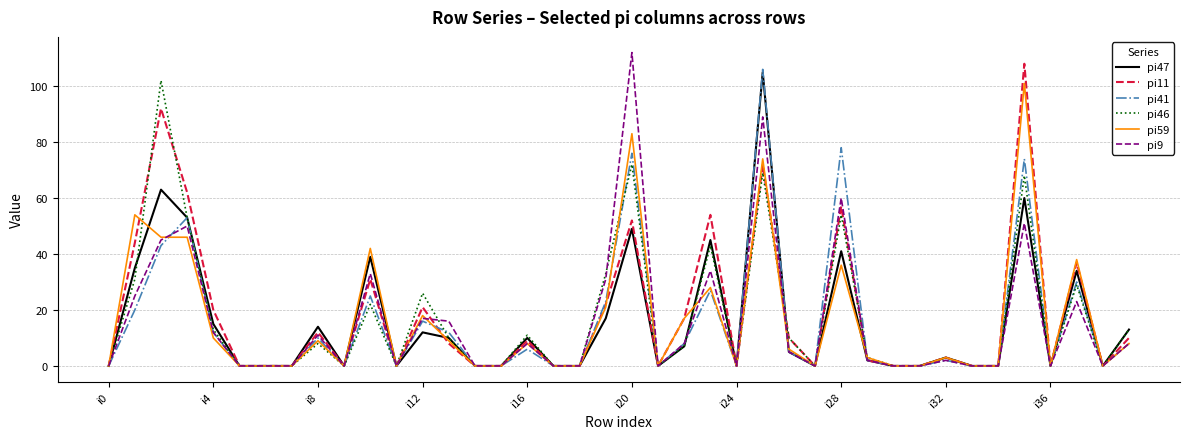

List the series in order of their peak value, lowest first.

pi59, pi46, pi47, pi41, pi11, pi9